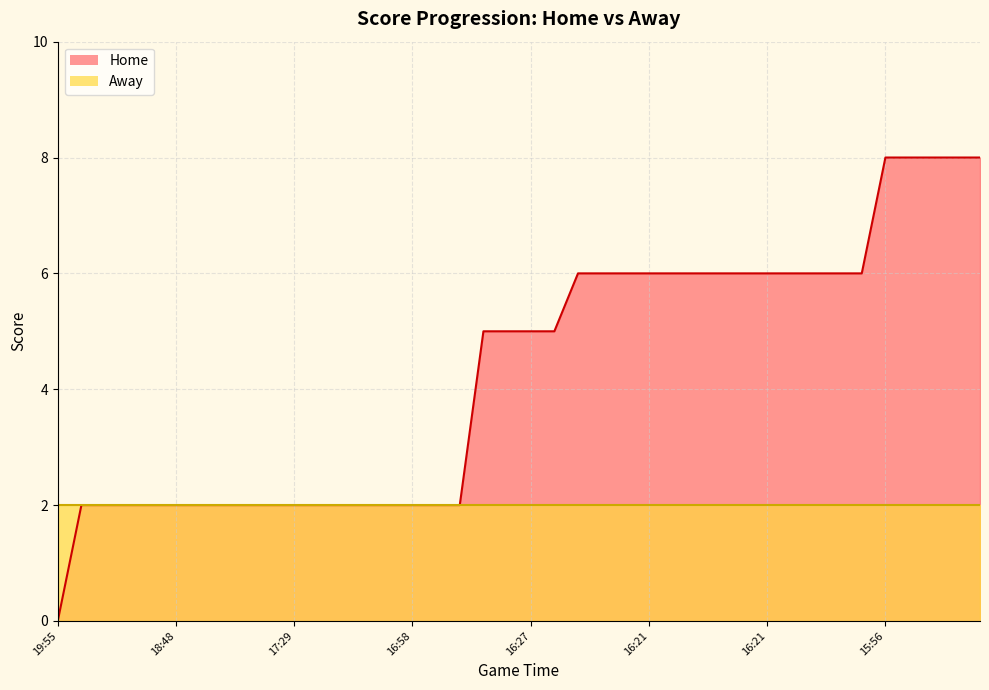

Which has a higher value, 16:21 or 16:21?

16:21